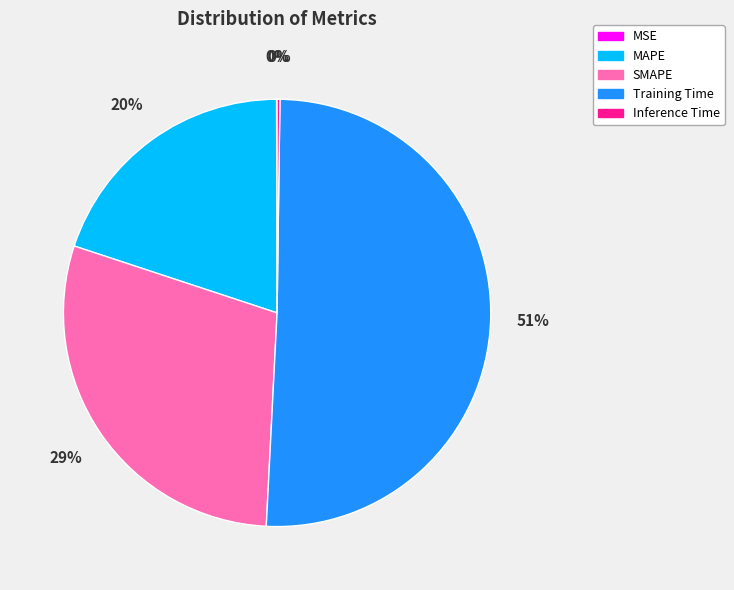

Which slice is the largest?

Training Time